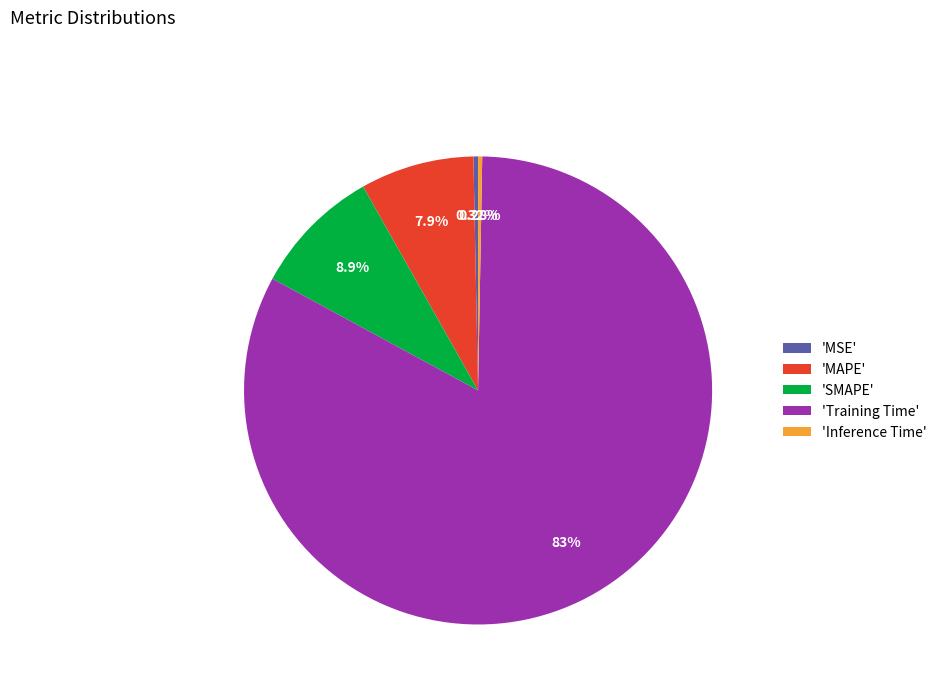

What is the largest slice in the pie chart?

'Training Time'